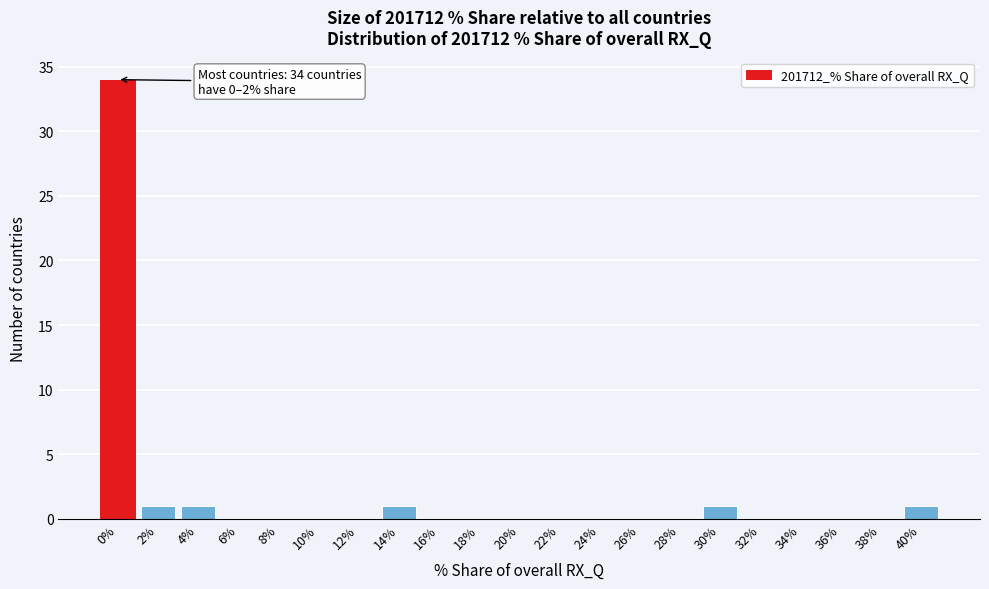

Reading left to right, list all the values displayed in this chart.

0%=34	2%=1	4%=1	6%=0	8%=0	10%=0	12%=0	14%=1	16%=0	18%=0	20%=0	22%=0	24%=0	26%=0	28%=0	30%=1	32%=0	34%=0	36%=0	38%=0	40%=1